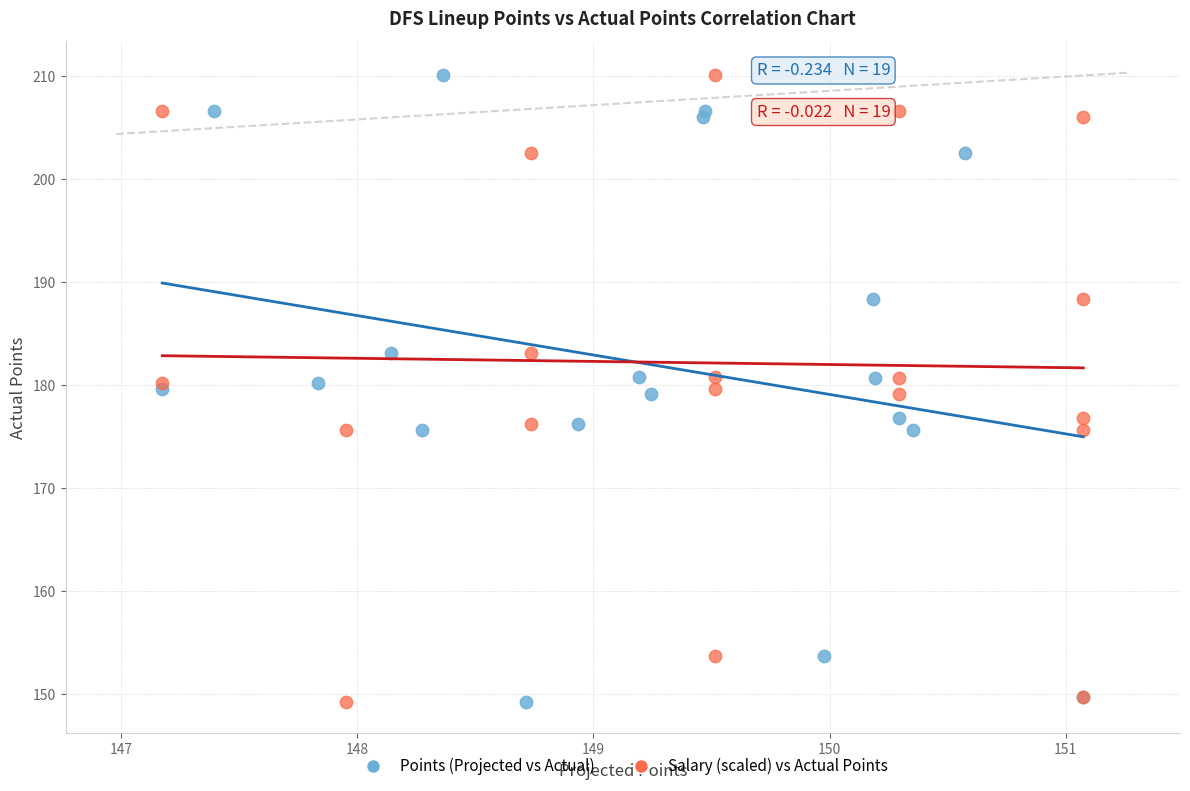

What are all the series names shown in the legend?

Points (Projected vs Actual), Salary (scaled) vs Actual Points